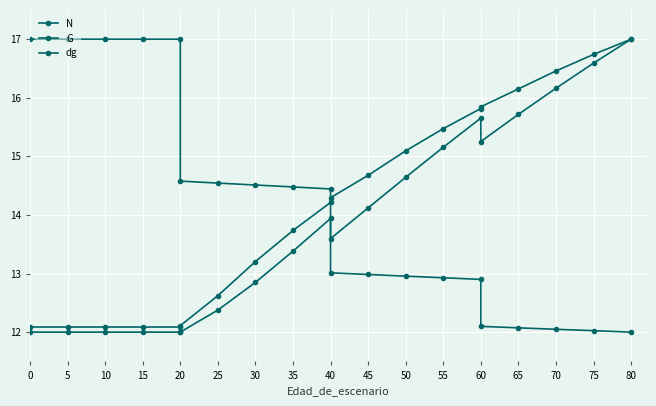

What is the difference between the second highest and minimum values in the N series?

5.0